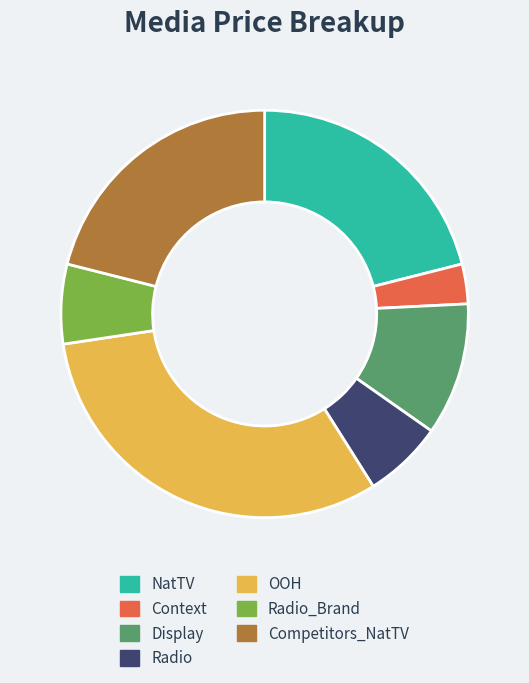

Do NatTV and Radio together represent more than half of the pie?

No